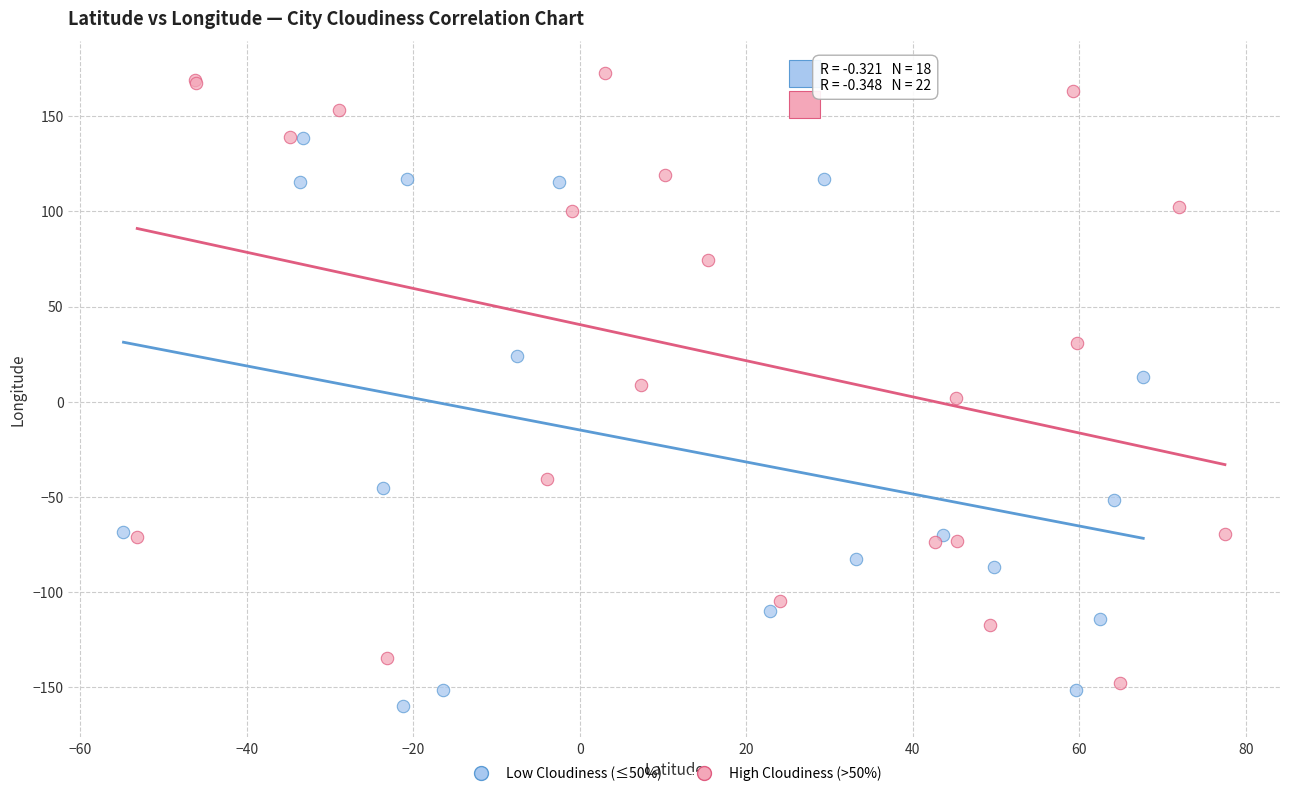

What are all the series names shown in the legend?

Low Cloudiness (≤50%), High Cloudiness (>50%)